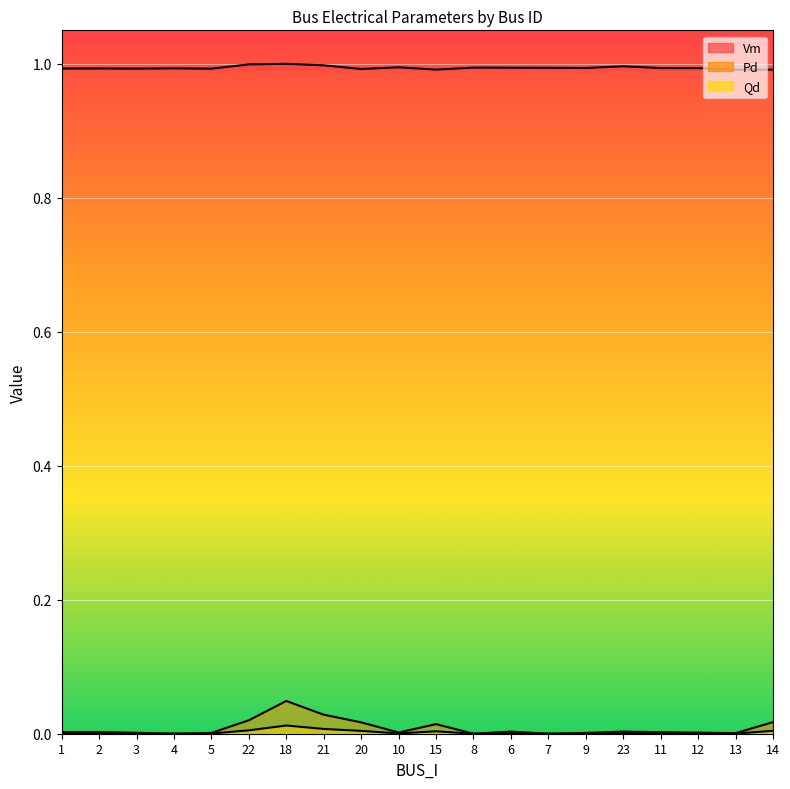

Reading right to left, transcribe all the data shown in this chart.

Vm: 14=1.0	13=1.0	12=1.0	11=1.0	23=1.0	9=1.0	7=1.0	6=1.0	8=1.0	15=1.0	10=1.0	20=1.0	21=1.0	18=1.0	22=1.0	5=1.0	4=1.0	3=1.0	2=1.0	1=1.0
Pd: 14=0.0	13=0.0	12=0.0	11=0.0	23=0.0	9=0.0	7=0.0	6=0.0	8=0.0	15=0.0	10=0.0	20=0.0	21=0.0	18=0.0	22=0.0	5=0.0	4=0.0	3=0.0	2=0.0	1=0.0
Qd: 14=0.0	13=0.0	12=0.0	11=0.0	23=0.0	9=0.0	7=0.0	6=0.0	8=0.0	15=0.0	10=0.0	20=0.0	21=0.0	18=0.0	22=0.0	5=0.0	4=0.0	3=0.0	2=0.0	1=0.0